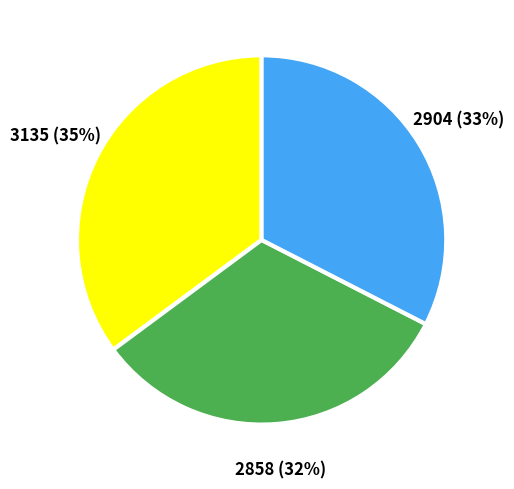

How many slices are in this pie chart?

3